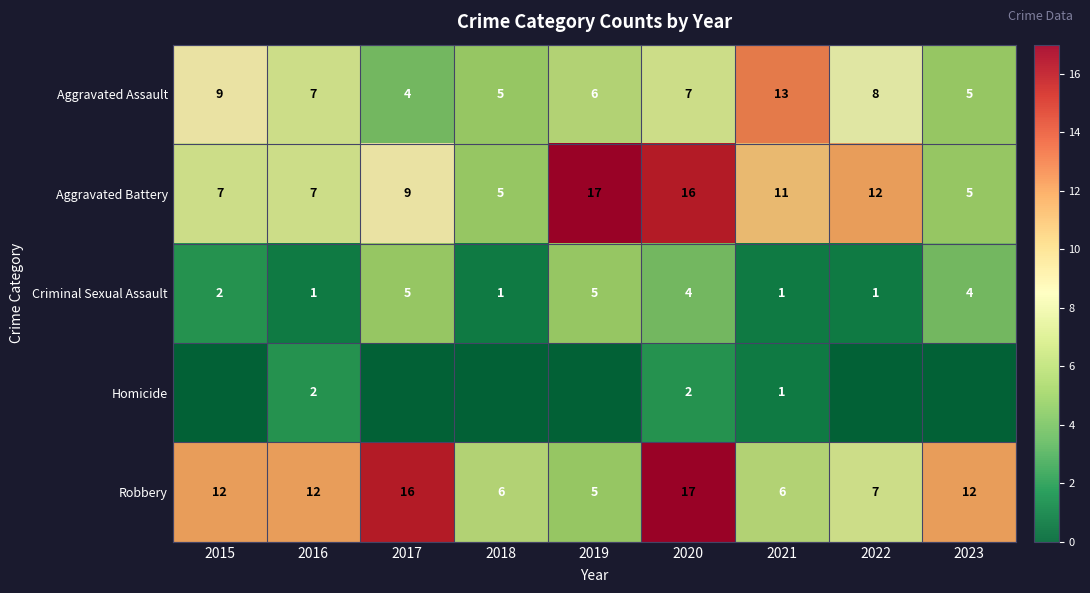

Is the value of Criminal Sexual Assault at 2022 greater than the value of Aggravated Assault at 2018?

No